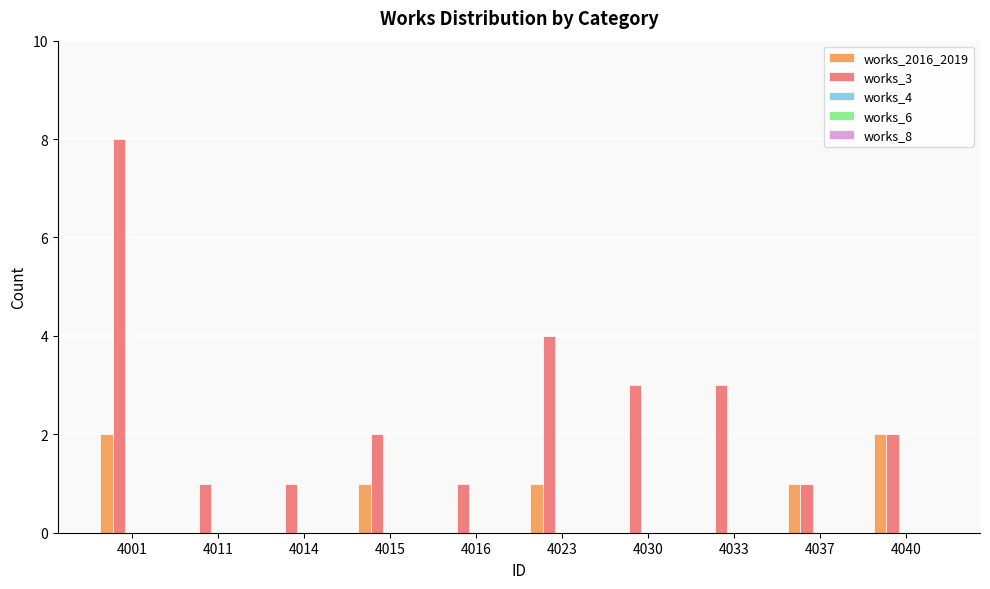

At which category is the sum across all series the highest?

4001